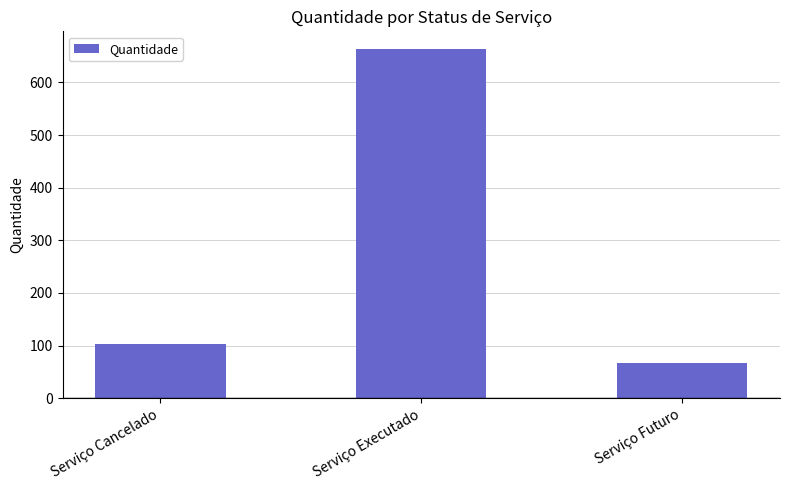

What is the approximate value at Serviço Futuro, to the nearest 50?

50